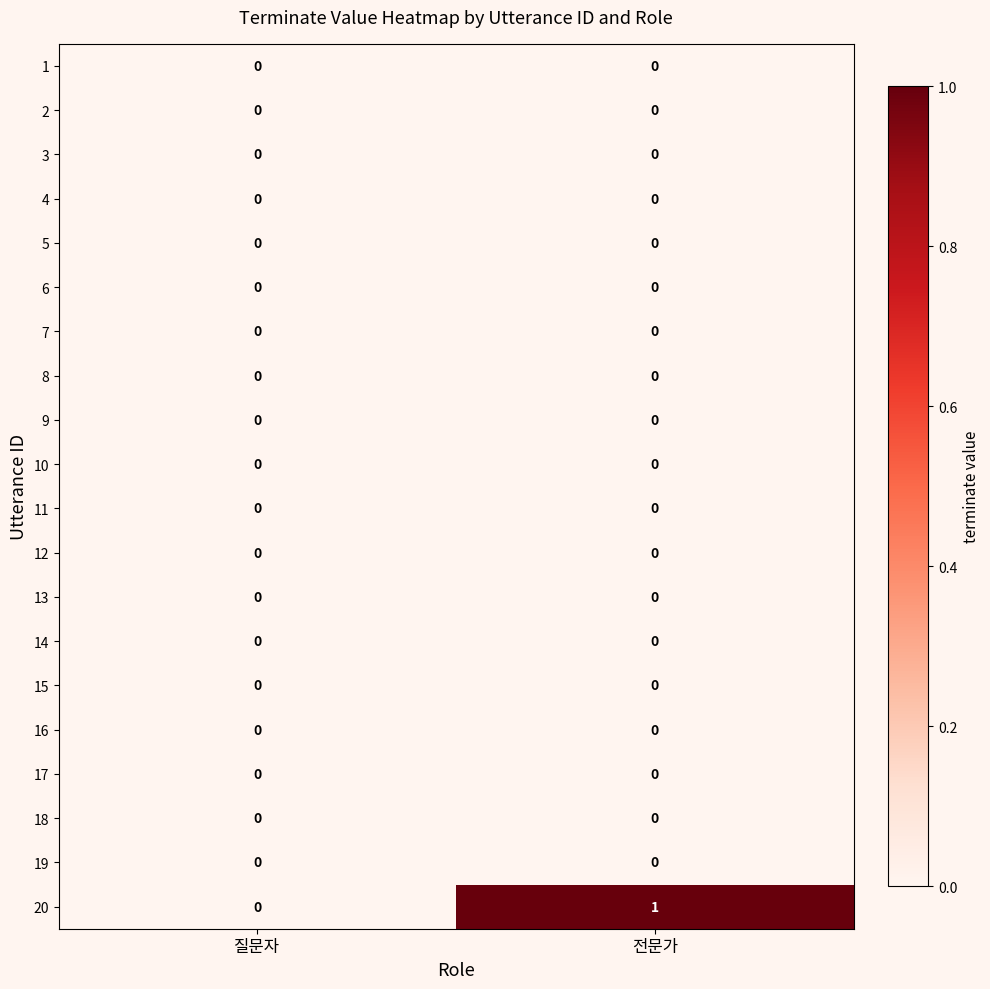

Which series has the widest spread of values?

20